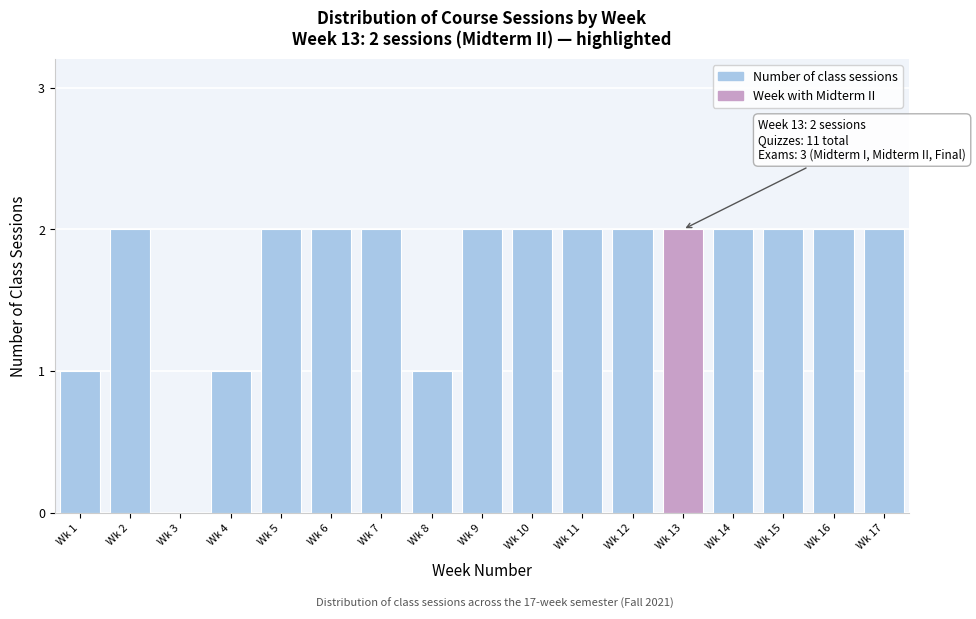

Reading right to left, what are all the values shown in this chart?

Wk 17=2	Wk 16=2	Wk 15=2	Wk 14=2	Wk 13=2	Wk 12=2	Wk 11=2	Wk 10=2	Wk 9=2	Wk 8=1	Wk 7=2	Wk 6=2	Wk 5=2	Wk 4=1	Wk 3=0	Wk 2=2	Wk 1=1